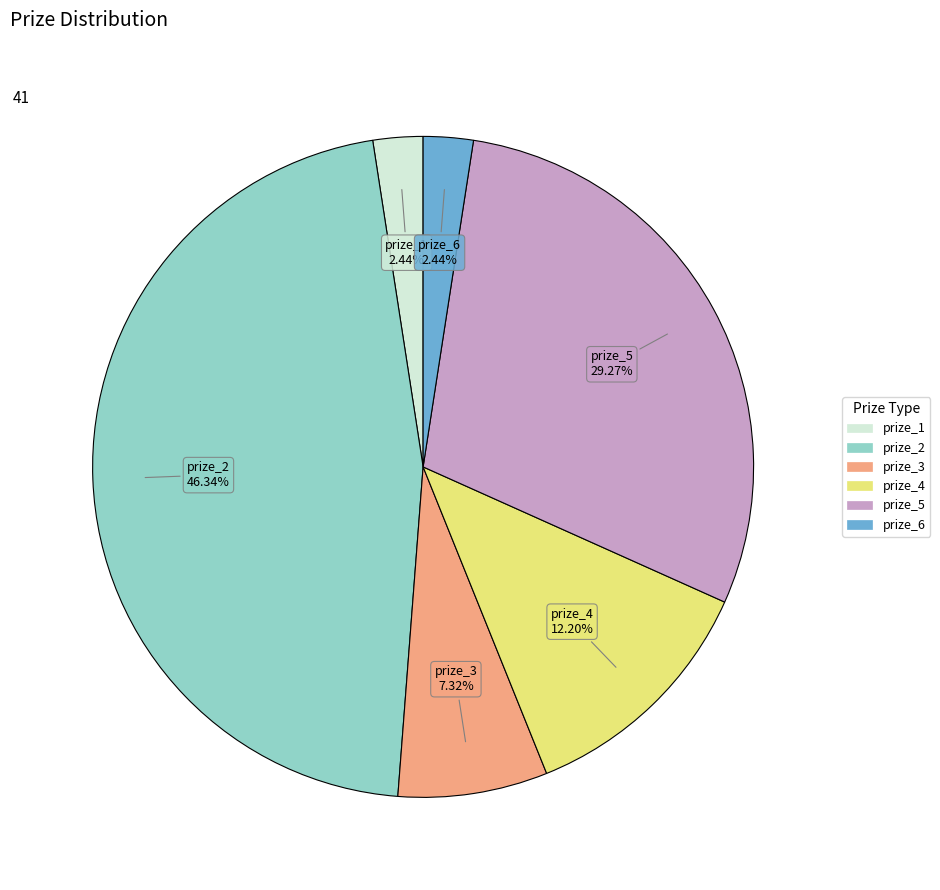

Does any single category account for the majority?

No